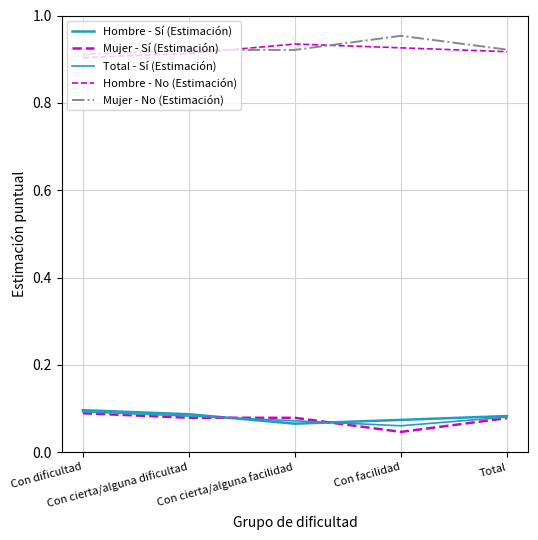

Reading left to right, extract all data points from this chart.

Hombre - Sí (Estimación): 0.1	0.1	0.1	0.1	0.1
Mujer - Sí (Estimación): 0.1	0.1	0.1	0.0	0.1
Total - Sí (Estimación): 0.1	0.1	0.1	0.1	0.1
Hombre - No (Estimación): 0.9	0.9	0.9	0.9	0.9
Mujer - No (Estimación): 0.9	0.9	0.9	1.0	0.9